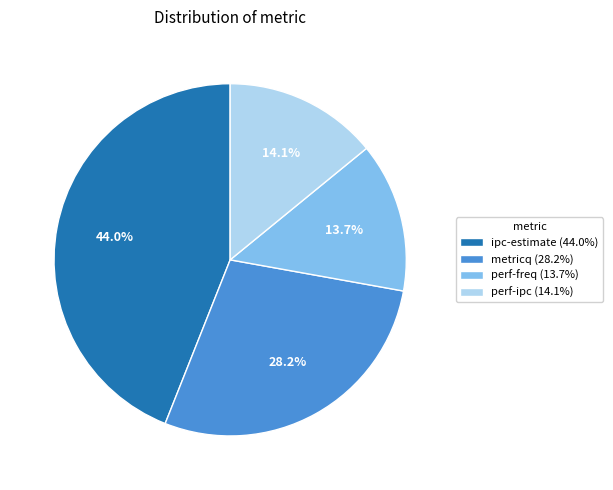

Which category has the biggest portion of the pie?

ipc-estimate